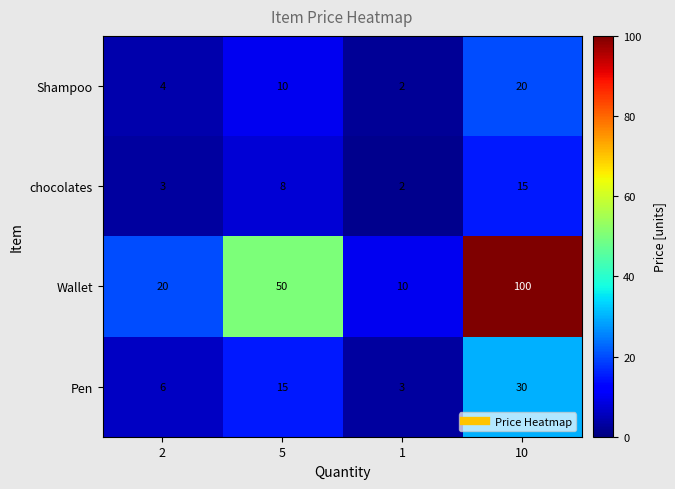

At which category is the sum across all series the highest?

10